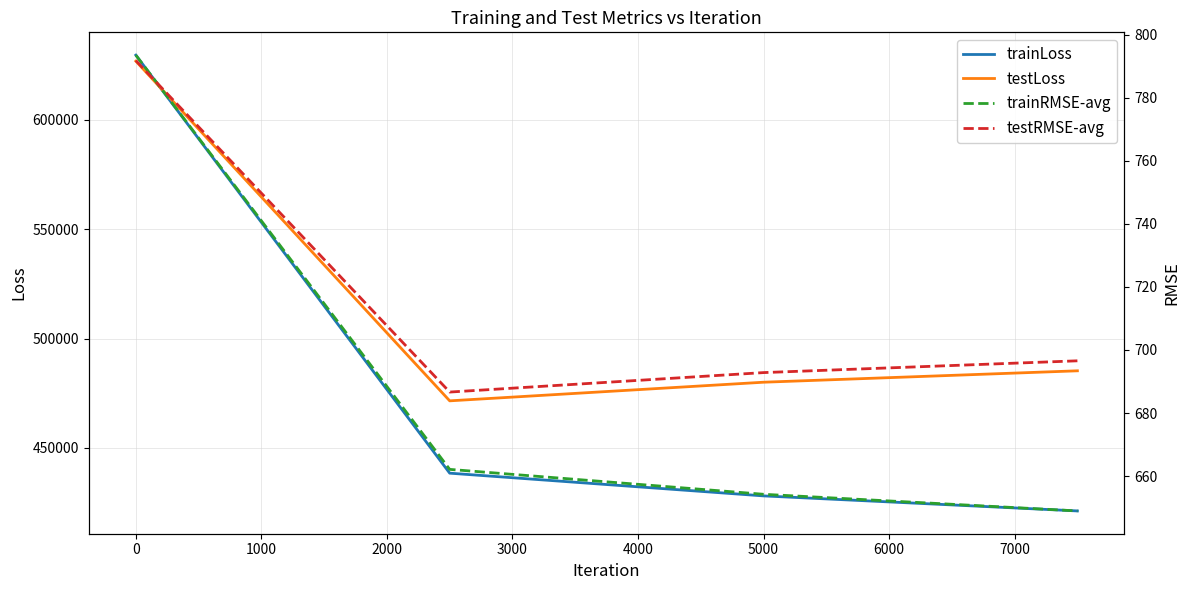

What are all the series names shown in the legend?

trainLoss, testLoss, trainRMSE-avg, testRMSE-avg